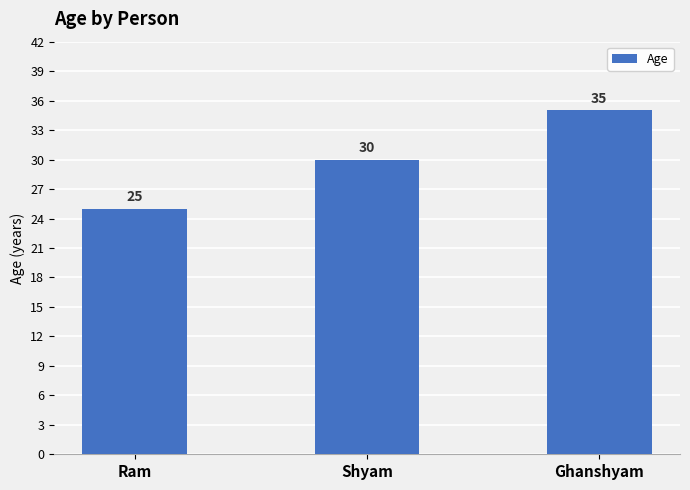

What is the sum of the values at Ram and Ghanshyam?

60